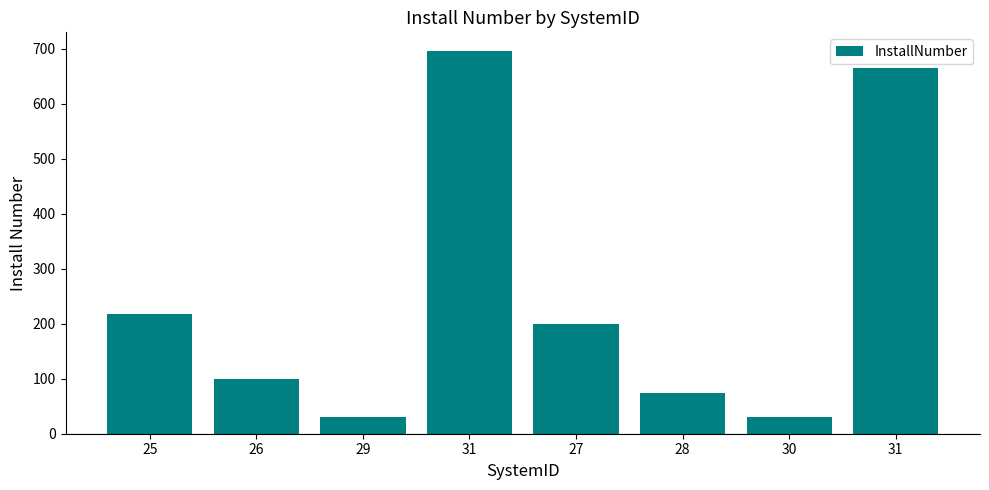

Does the chart contain any negative values?

No